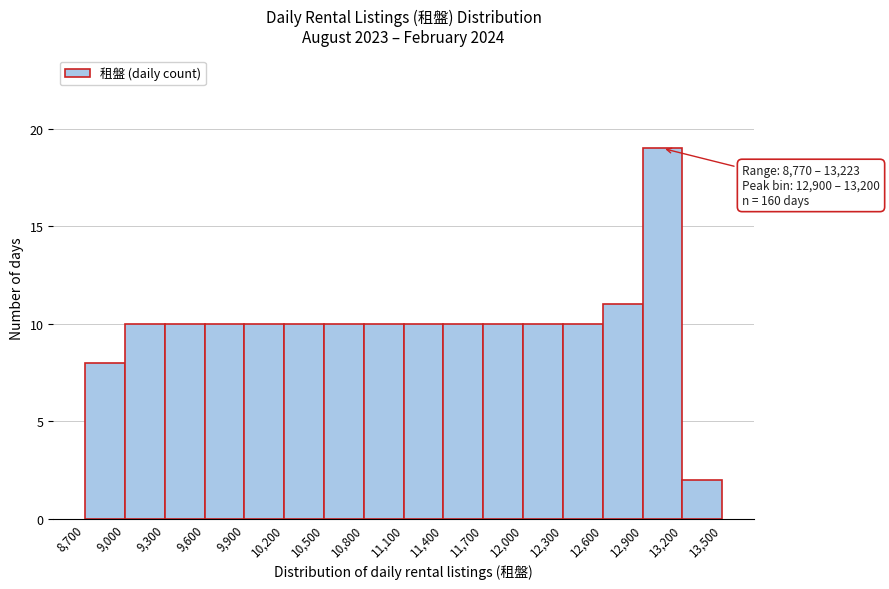

Which range on the x-axis has the tallest bar?

12,900 to 13,200